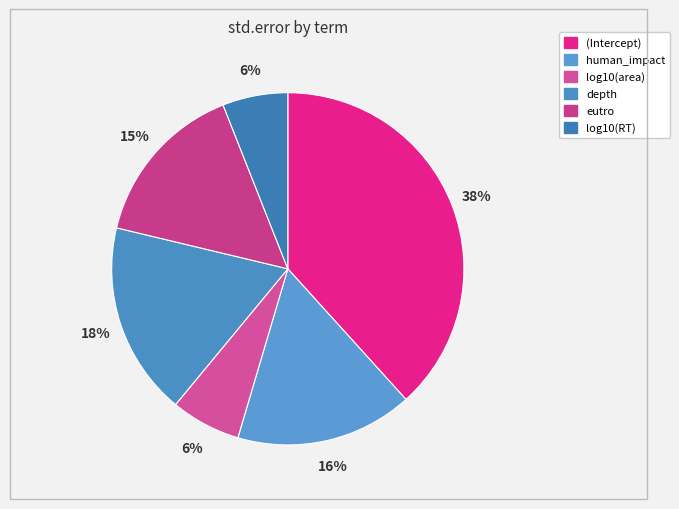

Does human_impact account for over 50% of the chart?

No